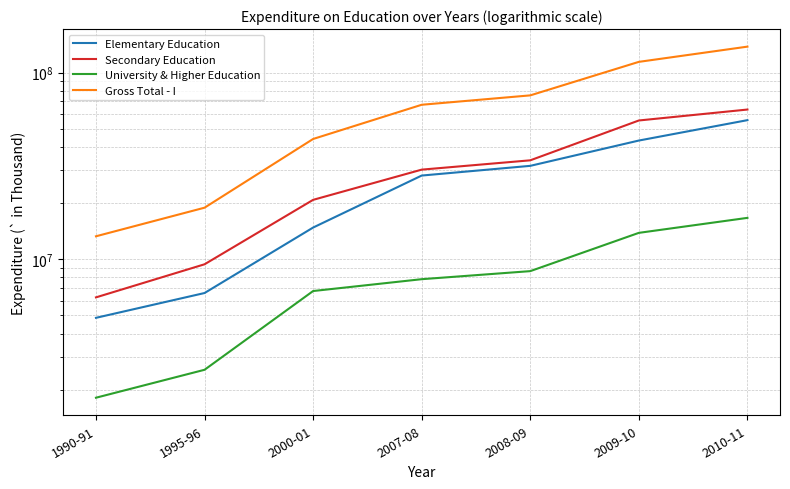

What is the label of the 4th point from the left?

2007-08